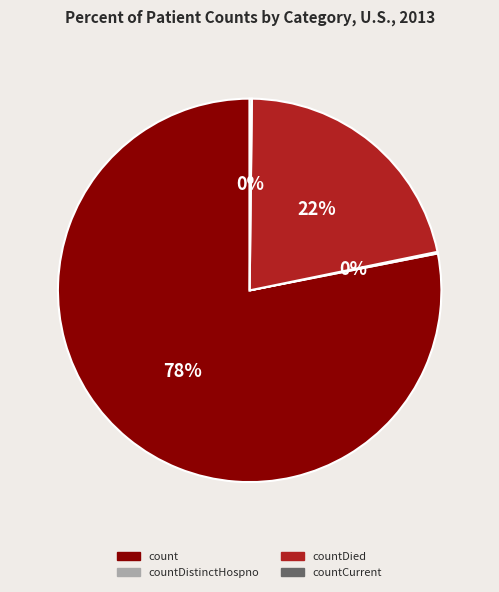

Is there any slice that represents more than half of the pie?

Yes